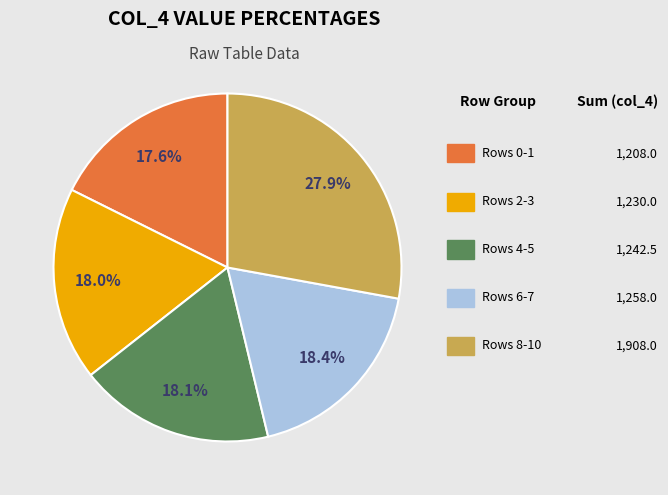

Is there a majority slice in this chart?

No